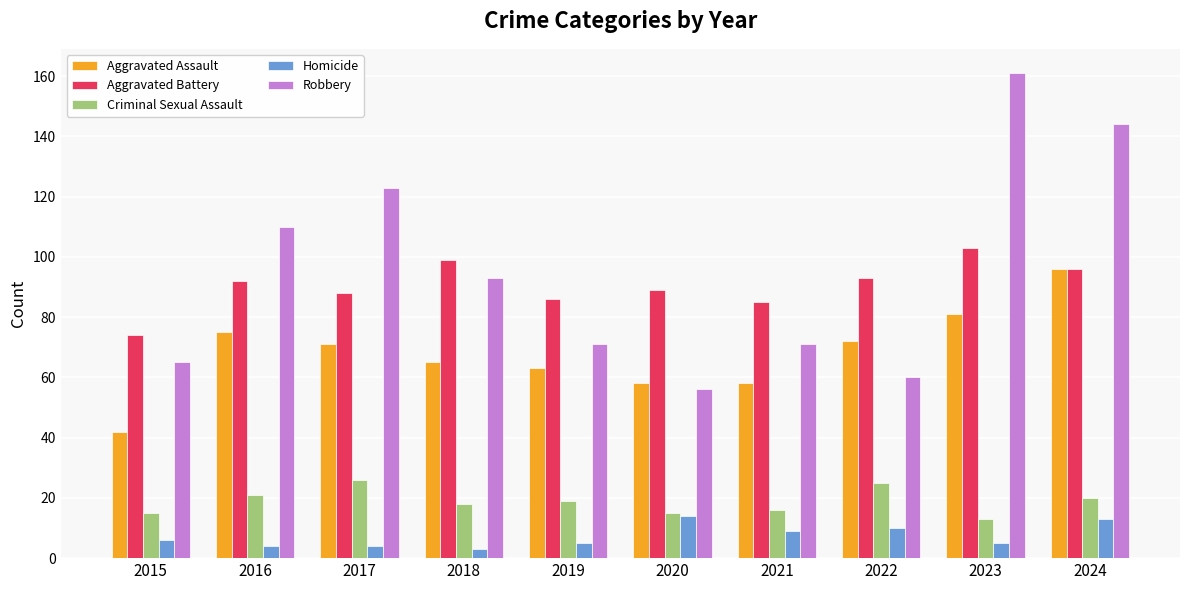

What are all the series names shown in the legend?

Aggravated Assault, Aggravated Battery, Criminal Sexual Assault, Homicide, Robbery